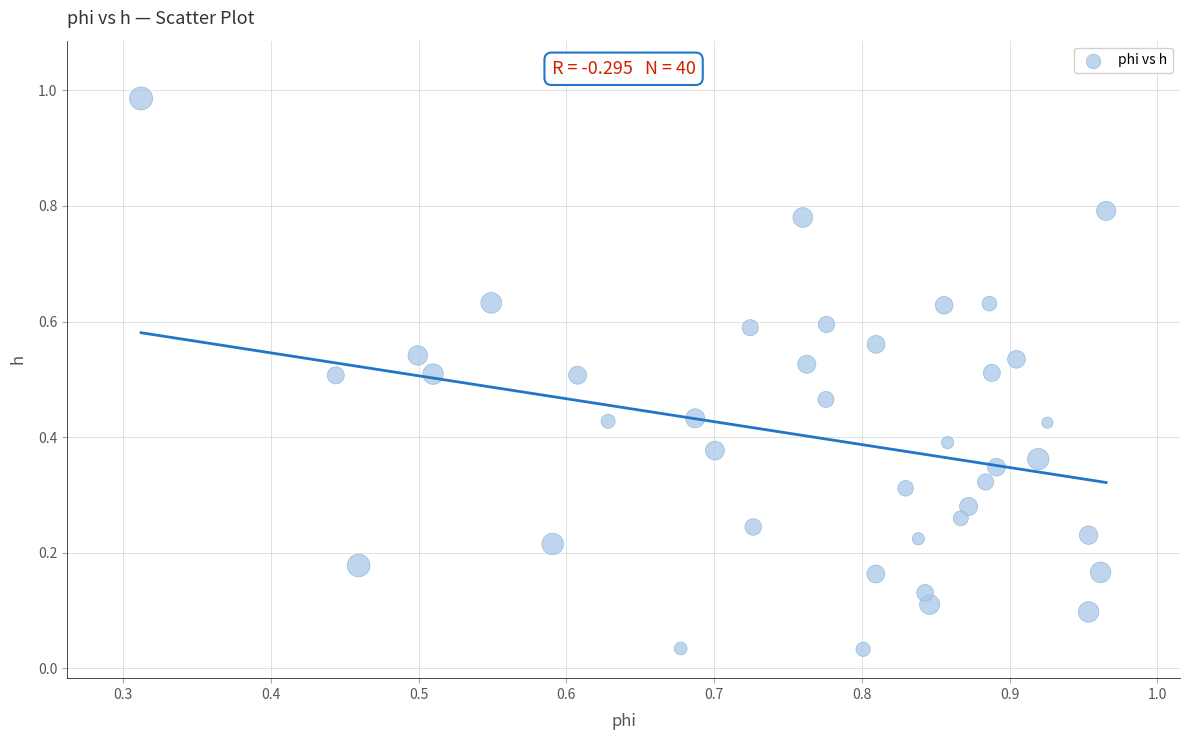

Count the number of points in this scatter plot.

40